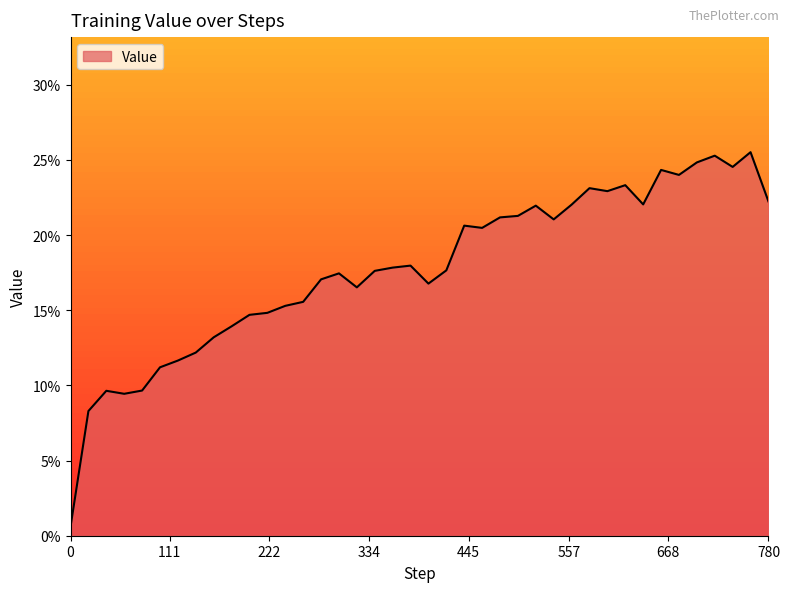

Does the chart have visible grid lines?

No